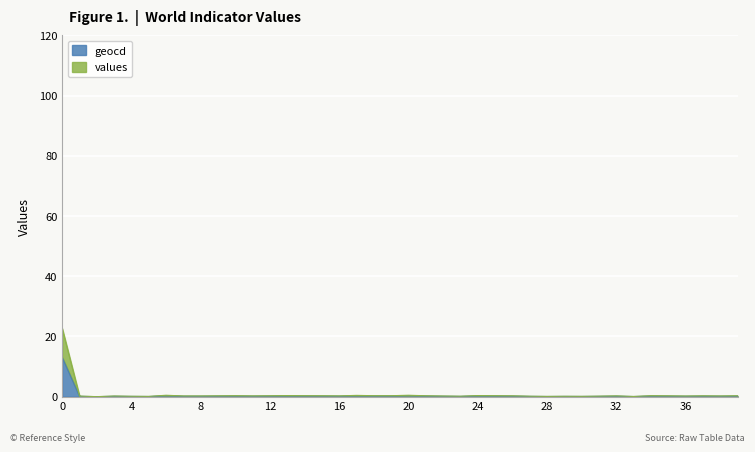

What is the average value of the values series?

0.8